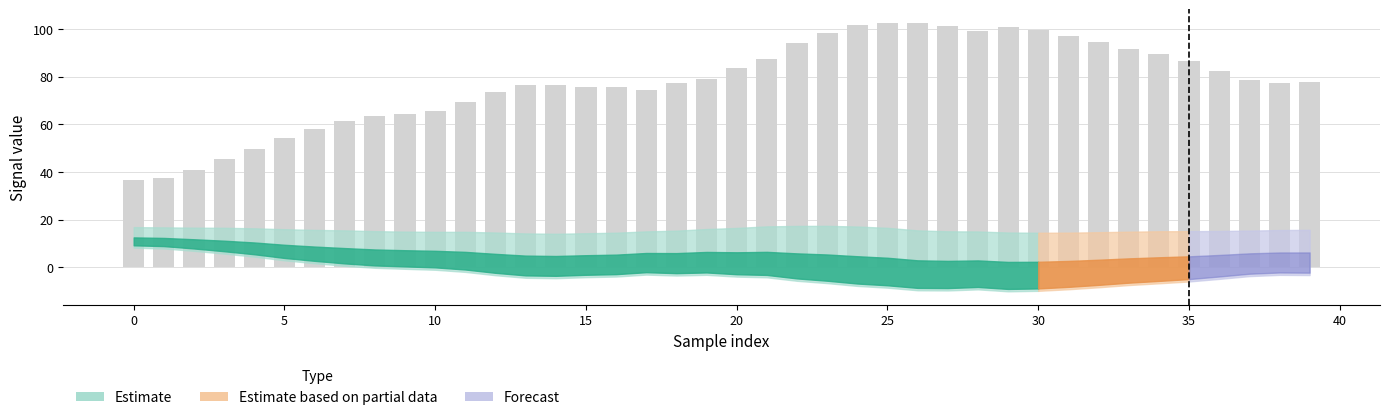

What is the difference between the maximum and minimum values?

66.1